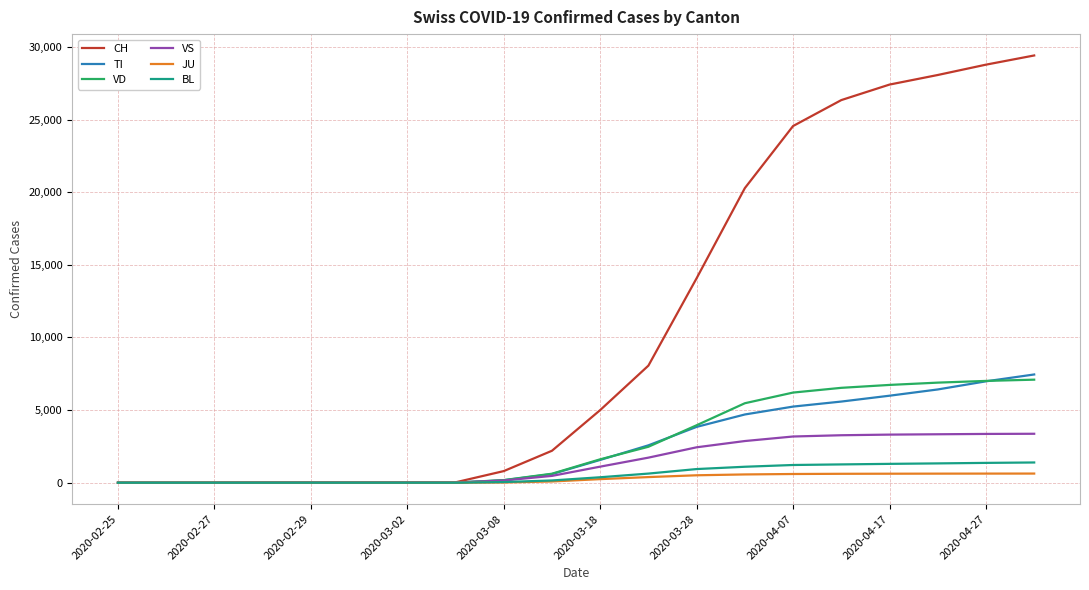

What is the greatest value displayed?

29407